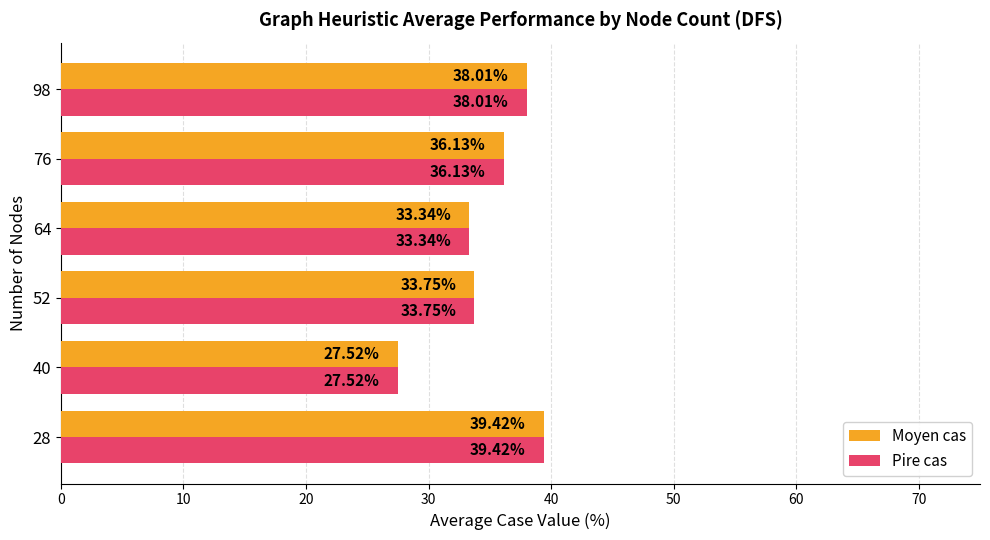

List the labels in order of Moyen cas value, smallest first.

40, 64, 52, 76, 98, 28